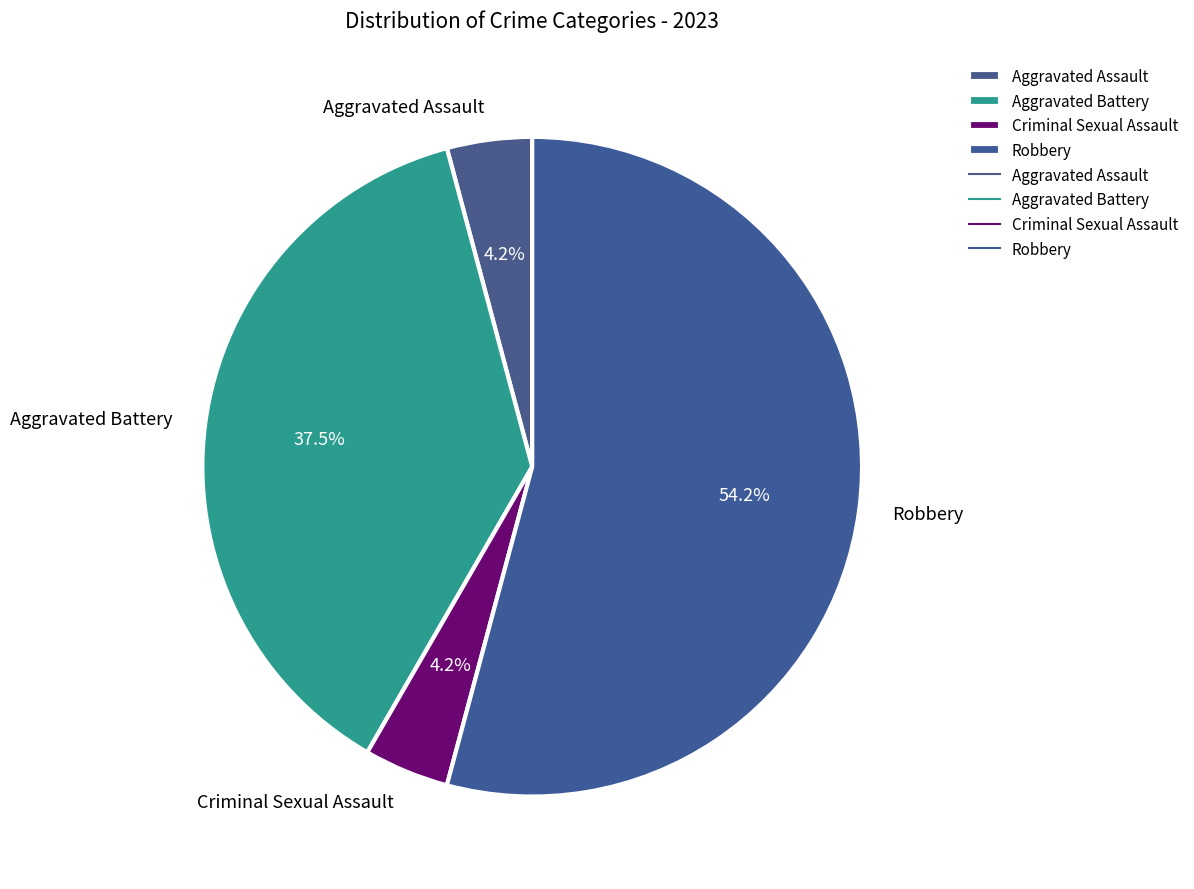

Which category has the biggest portion of the pie?

Robbery